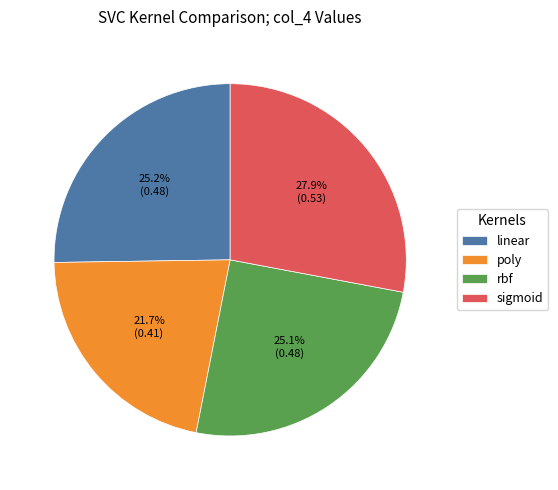

Is there any slice that represents more than half of the pie?

No